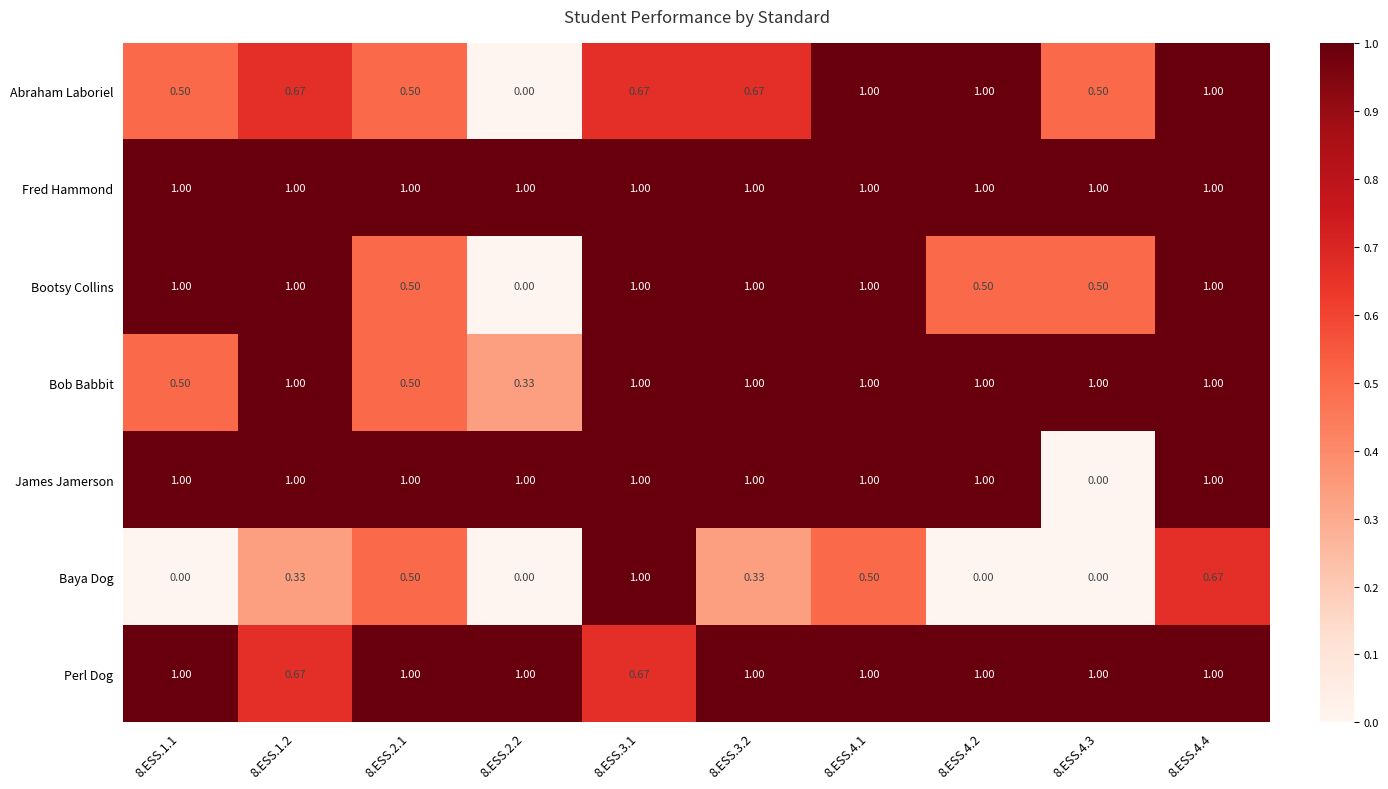

Between 8.ESS.3.1 and 8.ESS.3.2, which series saw the biggest shift?

Baya Dog